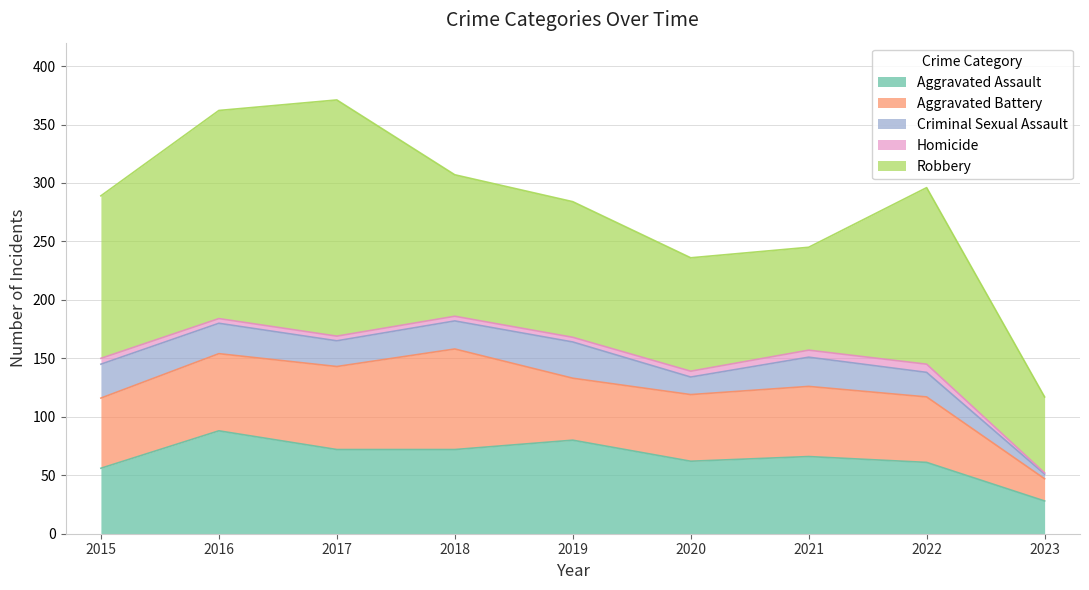

Does the chart display data point markers on the line(s)?

No